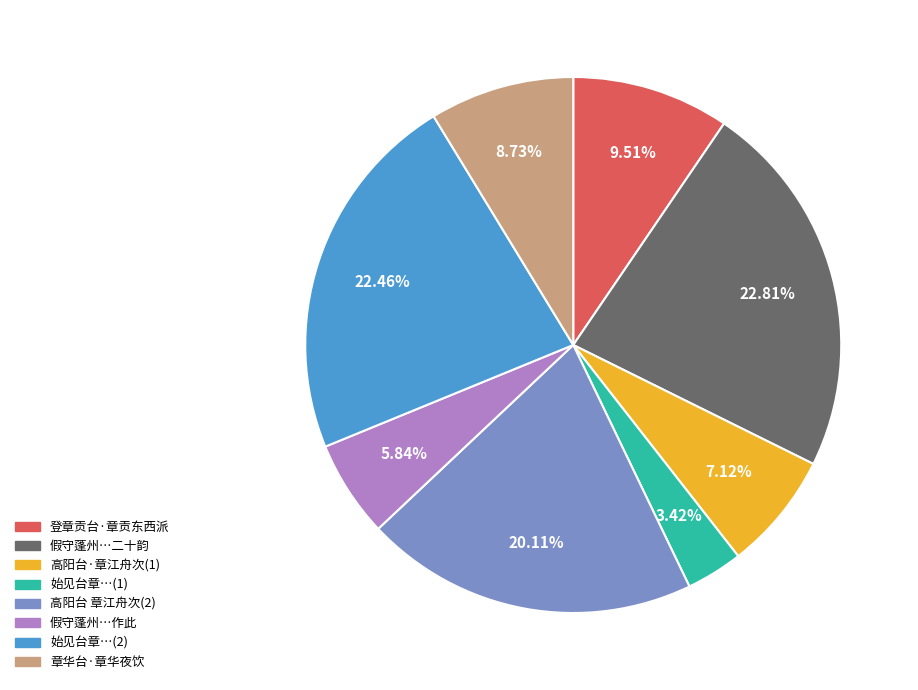

Is there any slice that represents more than half of the pie?

No